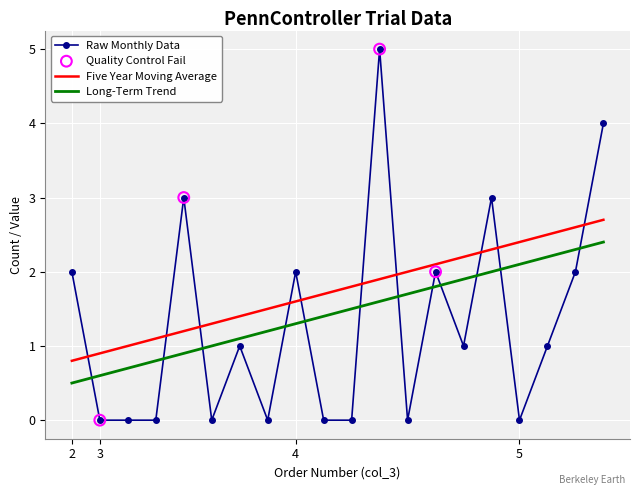

Which series has the largest total across all categories?

Five Year Moving Average